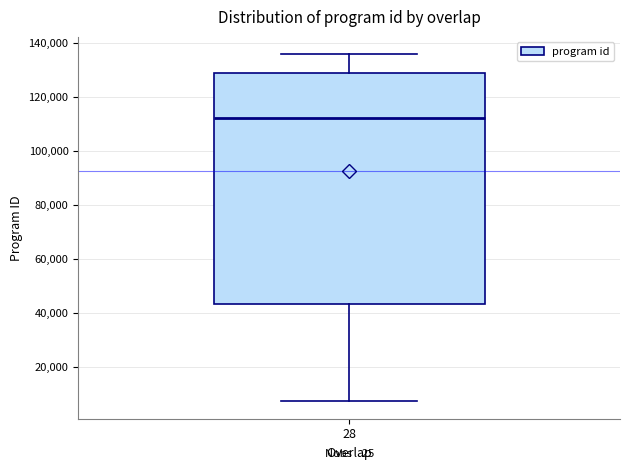

Where is the upper edge of the box at x = 28 on the y-axis? The values are not printed on the chart, so give them approximately, as read against the axis.

130000